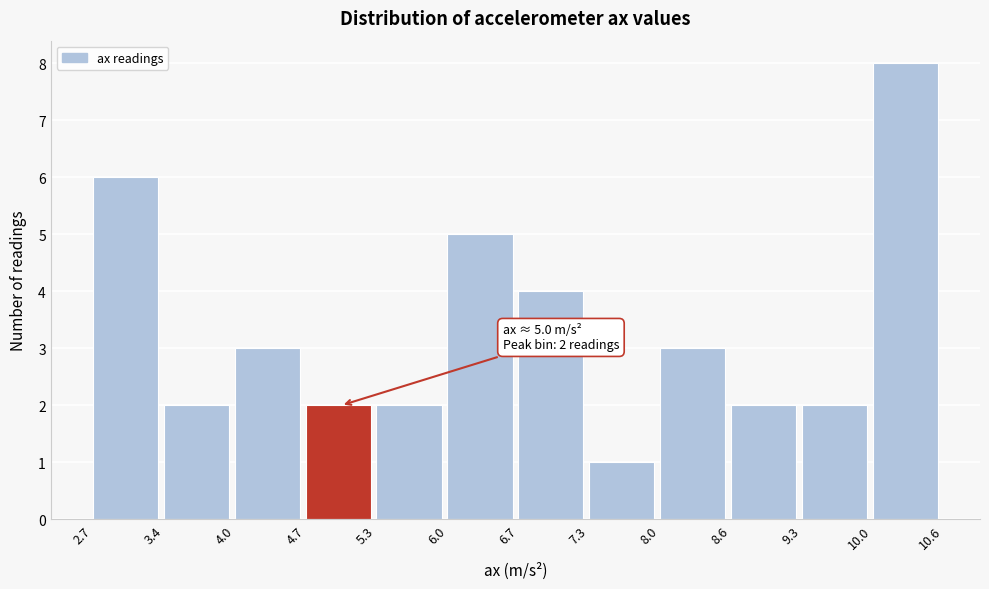

Over which range of the x-axis is the bar tallest?

10.0 to 10.6